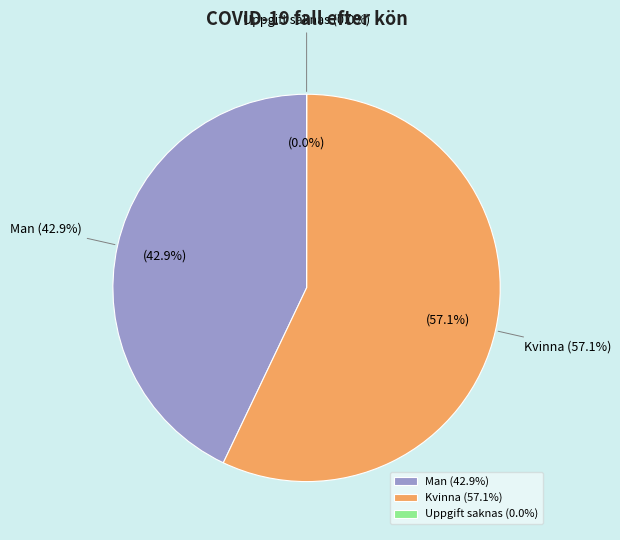

How many segments does this pie chart have?

3